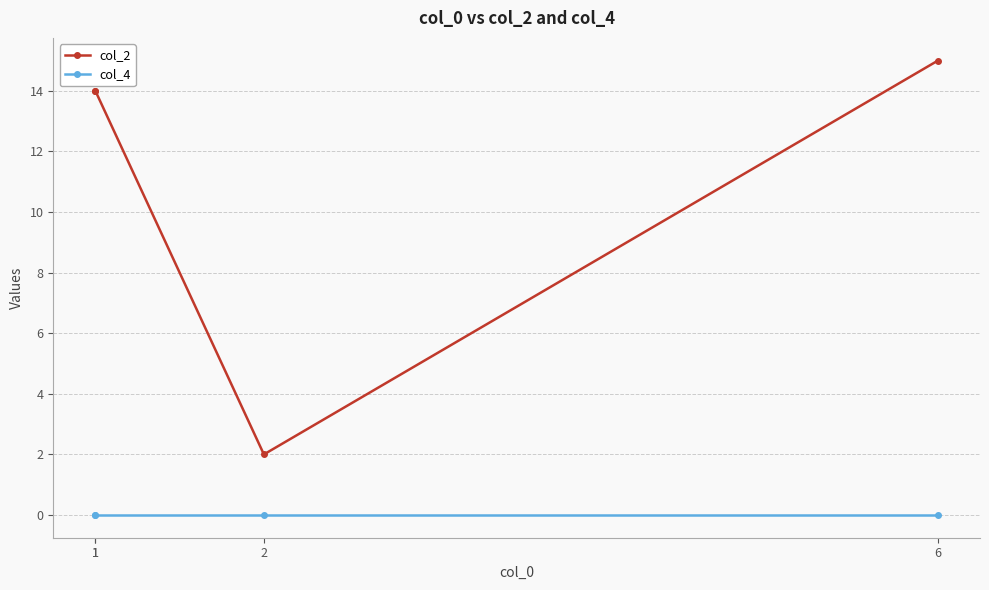

At 2, list the series in order from smallest to largest.

col_4, col_2